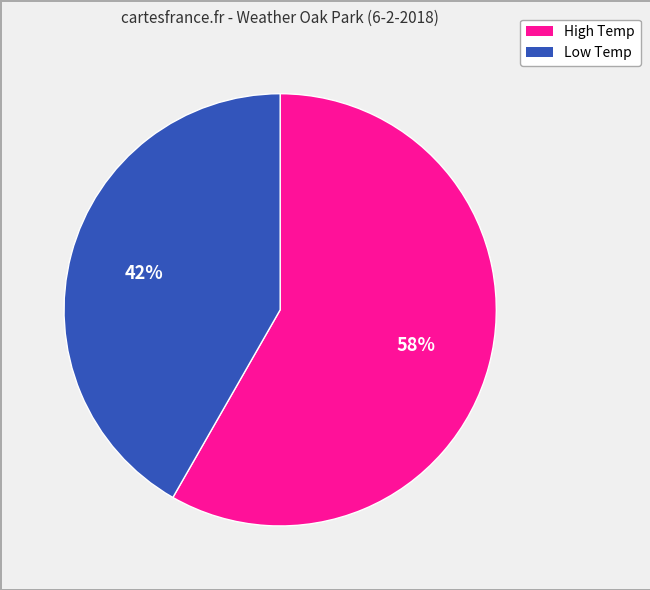

Does any single category account for the majority?

Yes